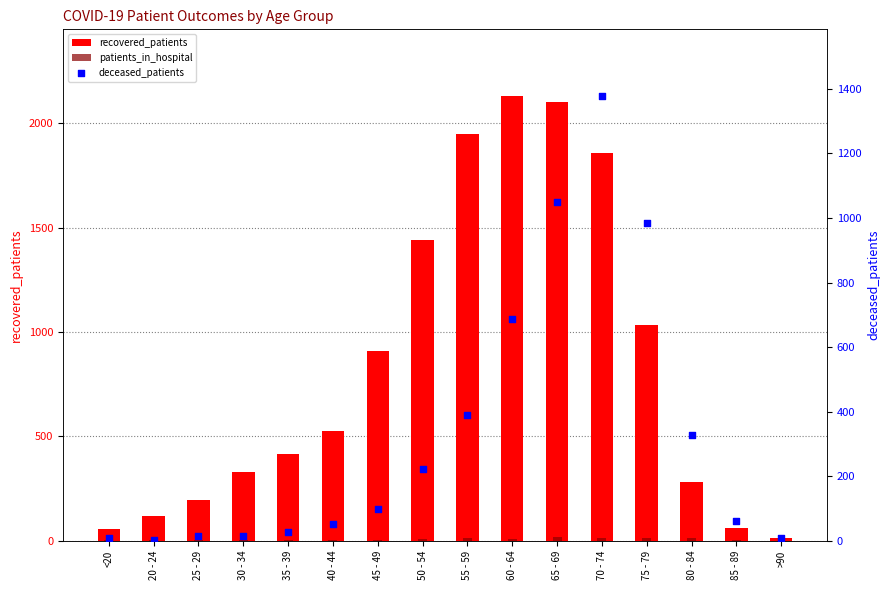

At how many categories does at least one series exceed 1554?

4